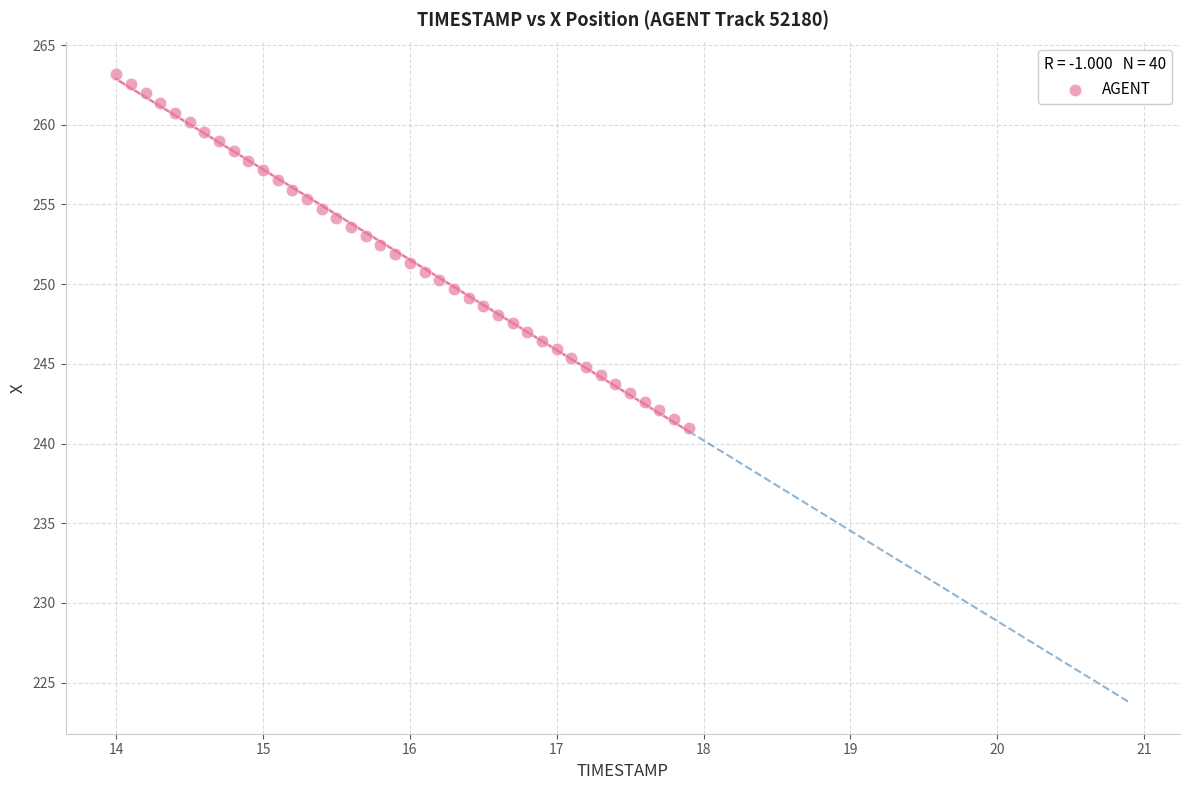

What is the range of X values (max minus min)?

3.9